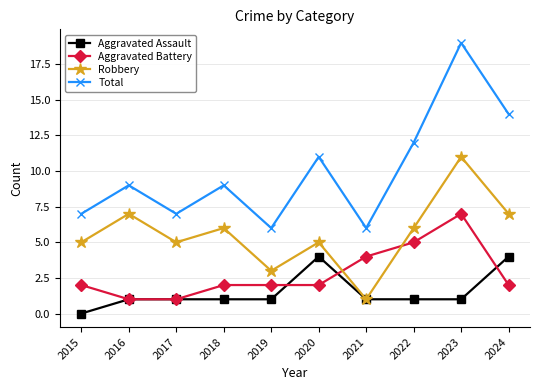

What is the difference between the second highest and minimum values in the Aggravated Assault series?

4